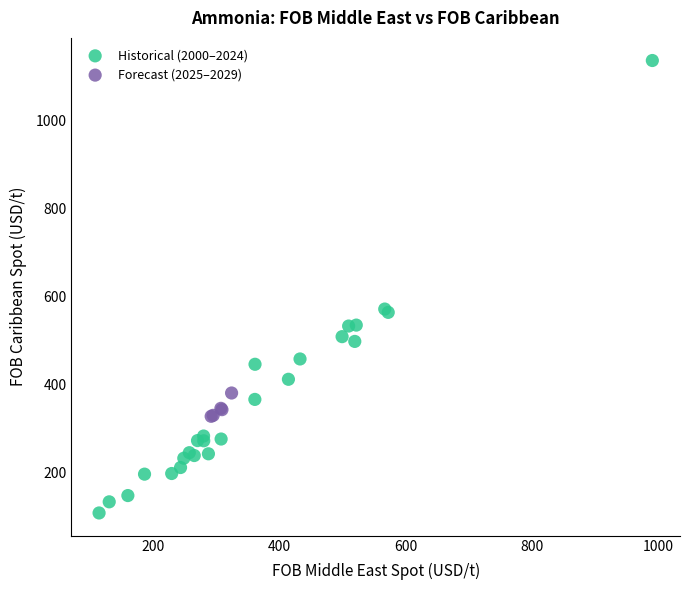

Which series has the largest Y range (max minus min)?

Historical (2000–2024)